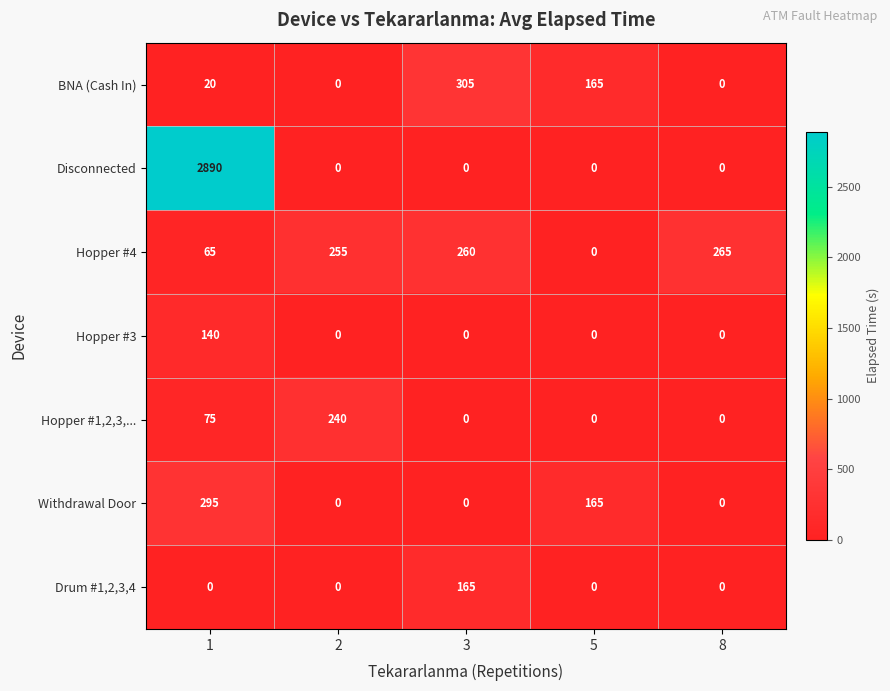

What is the greatest value displayed?

2890